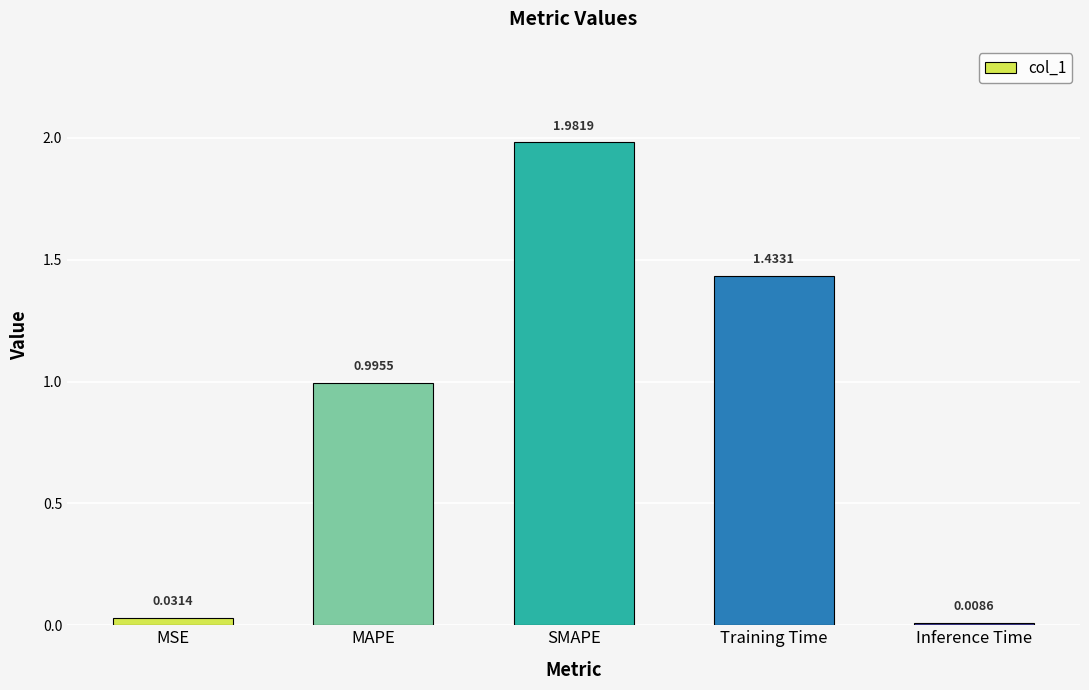

What position from the right is MAPE?

4